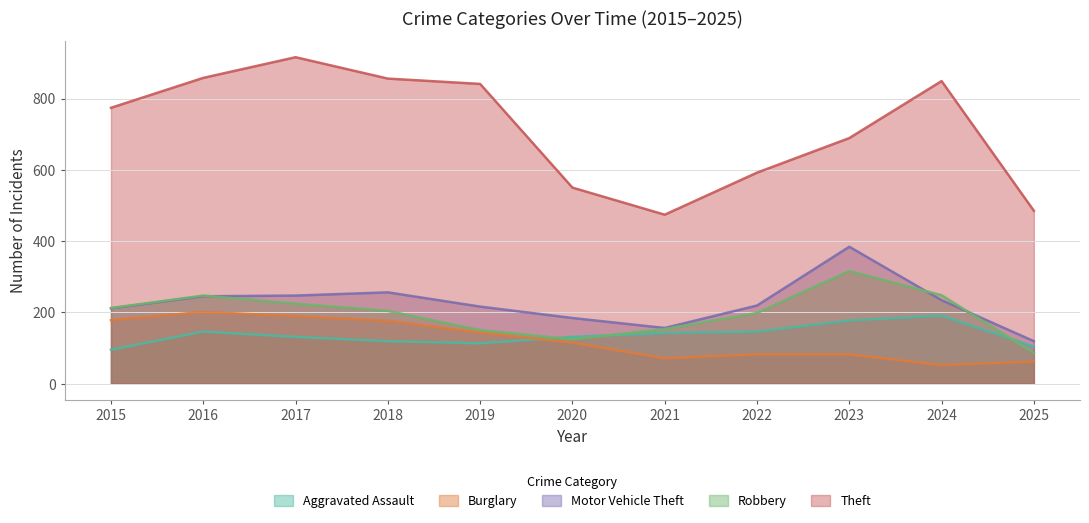

At which category is the sum across all series the highest?

2017